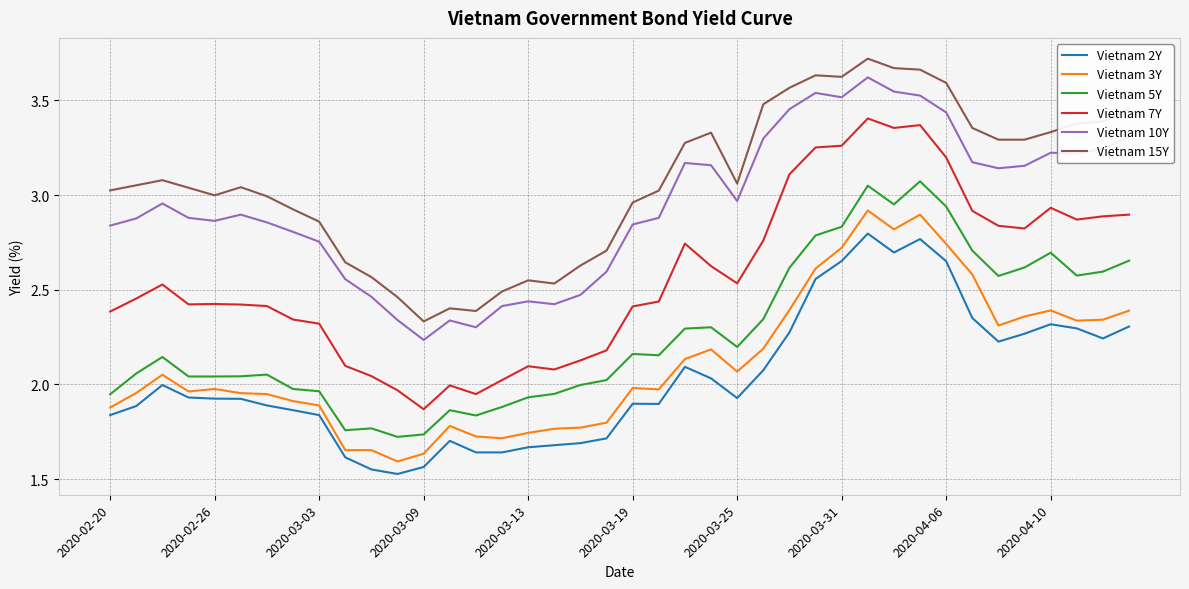

True or false: Vietnam 2Y and Vietnam 7Y cross at least once.

False